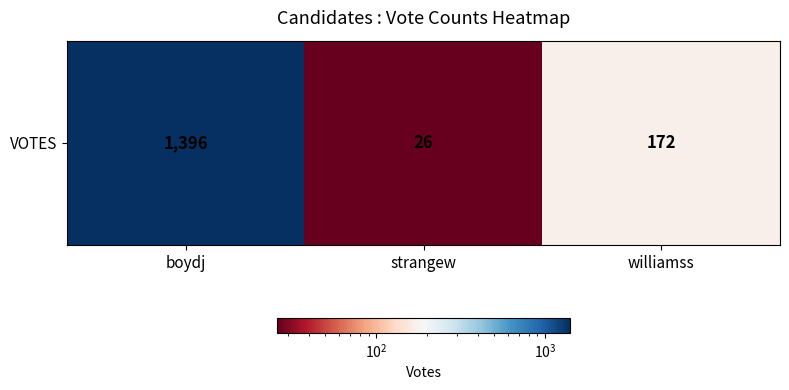

What is the sum of all values?

1594